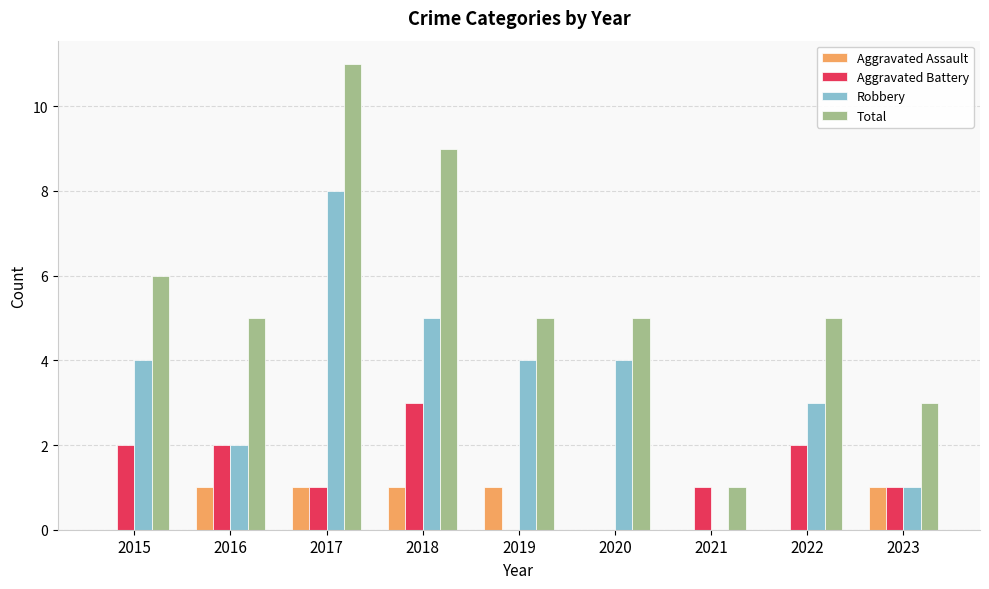

What is the sum of the Aggravated Battery values at 2016 and 2017?

3